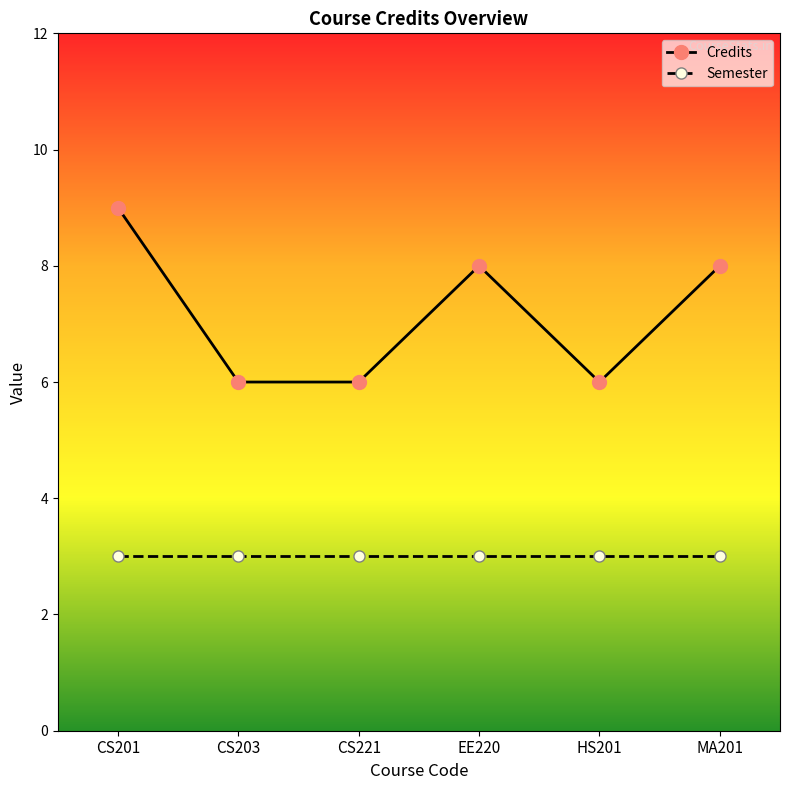

What value does the Credits series have at CS203?

6